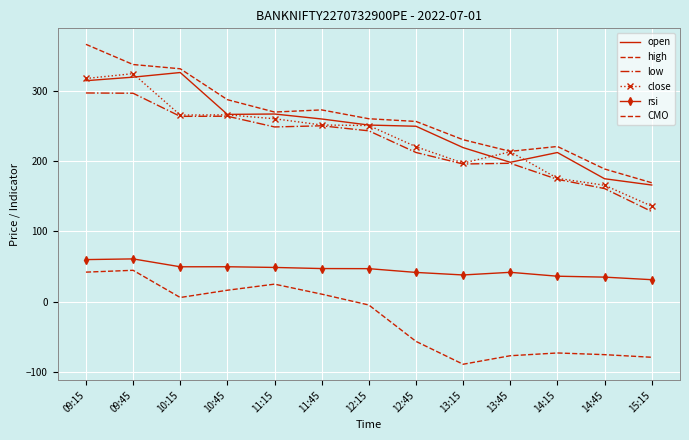

Which label corresponds to the smallest value in the chart?

13:15